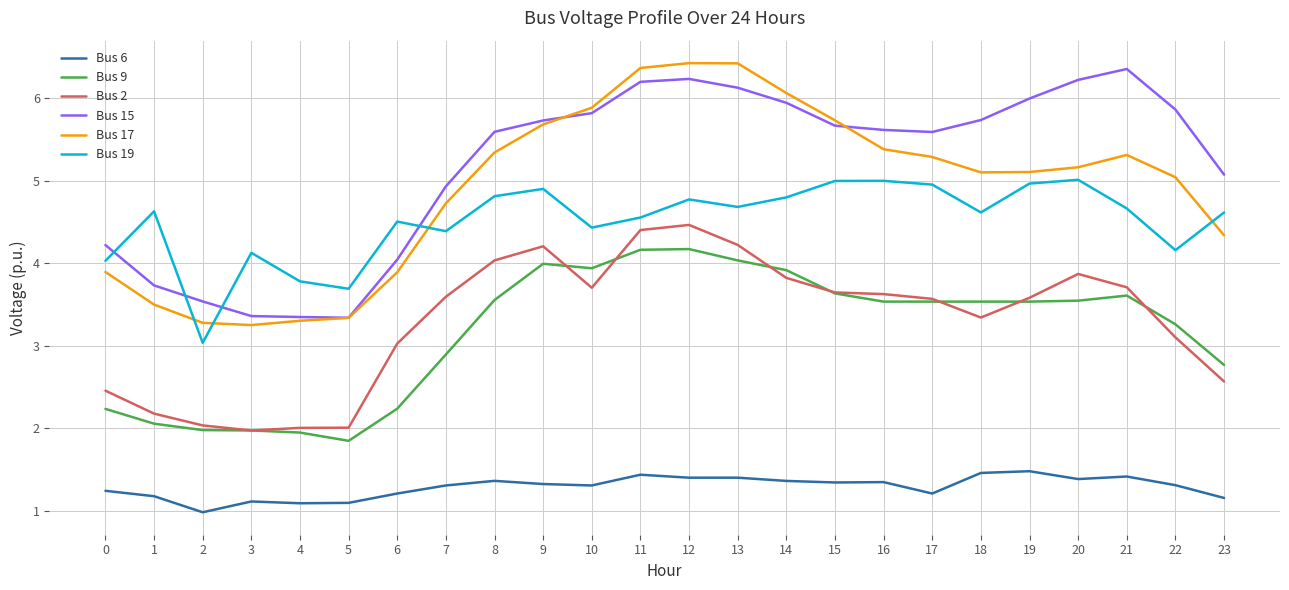

What is the difference between the highest and lowest values at 6?

3.3